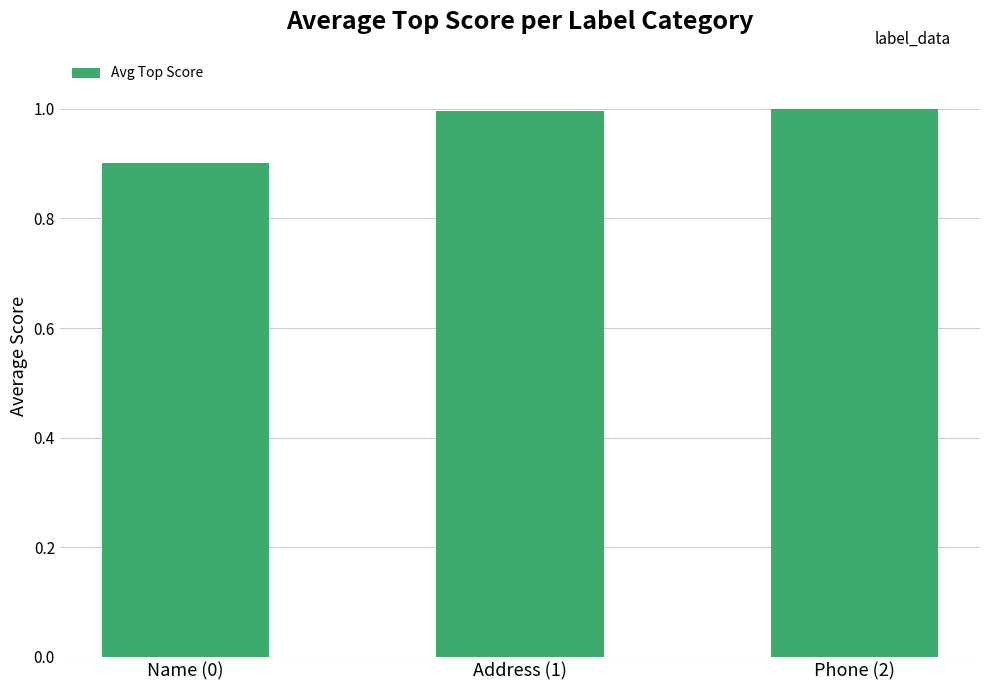

What is the minimum value shown in the chart?

0.9